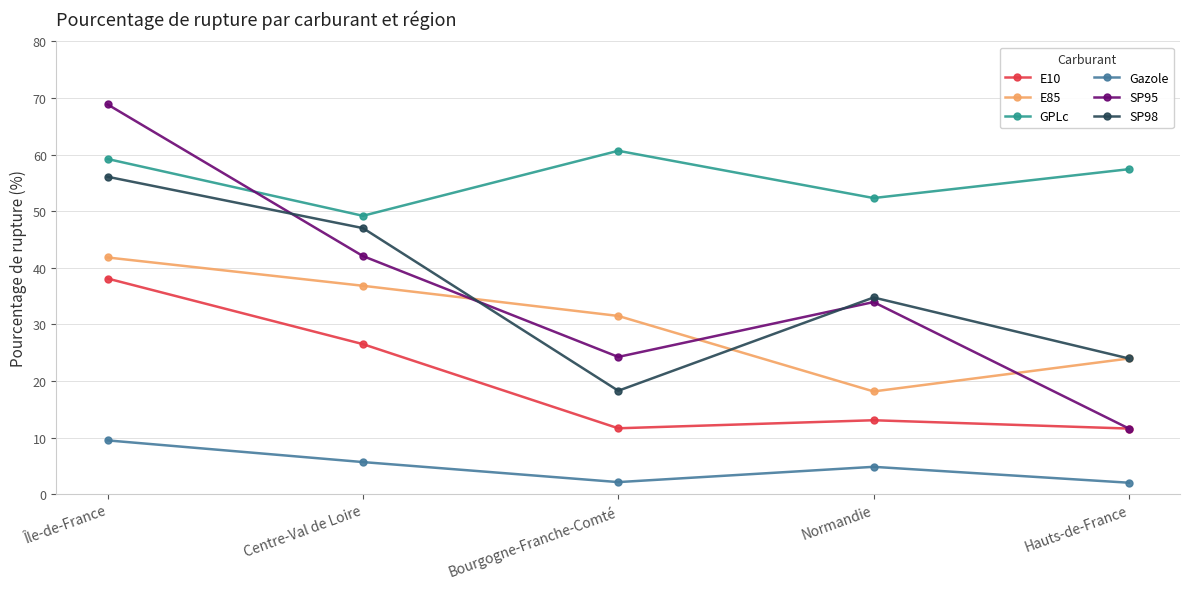

Is it true that E10 equals 13.1 at Normandie?

True